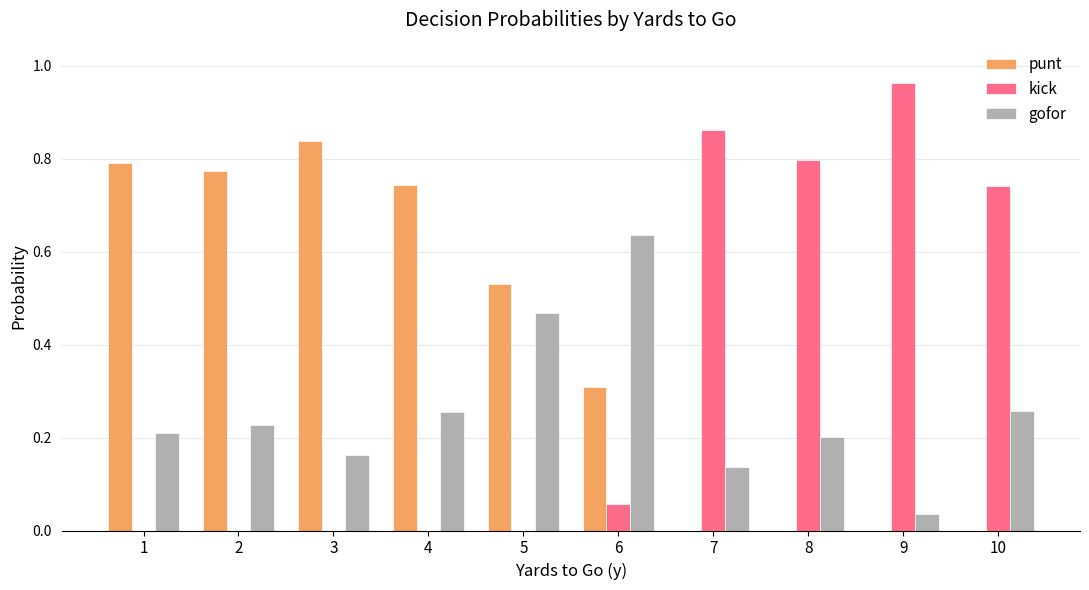

Is it true that punt equals 0.3 at 6?

True